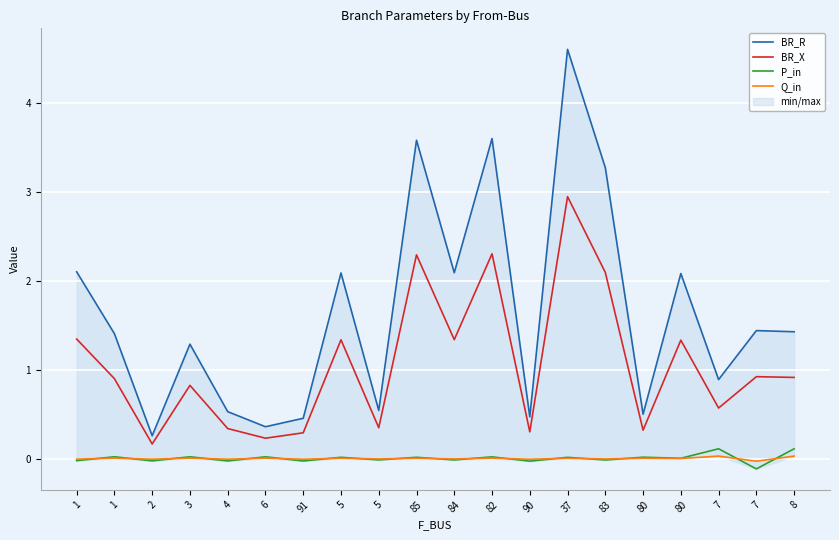

The value of P_in at 4 is -0.0. True or false?

True